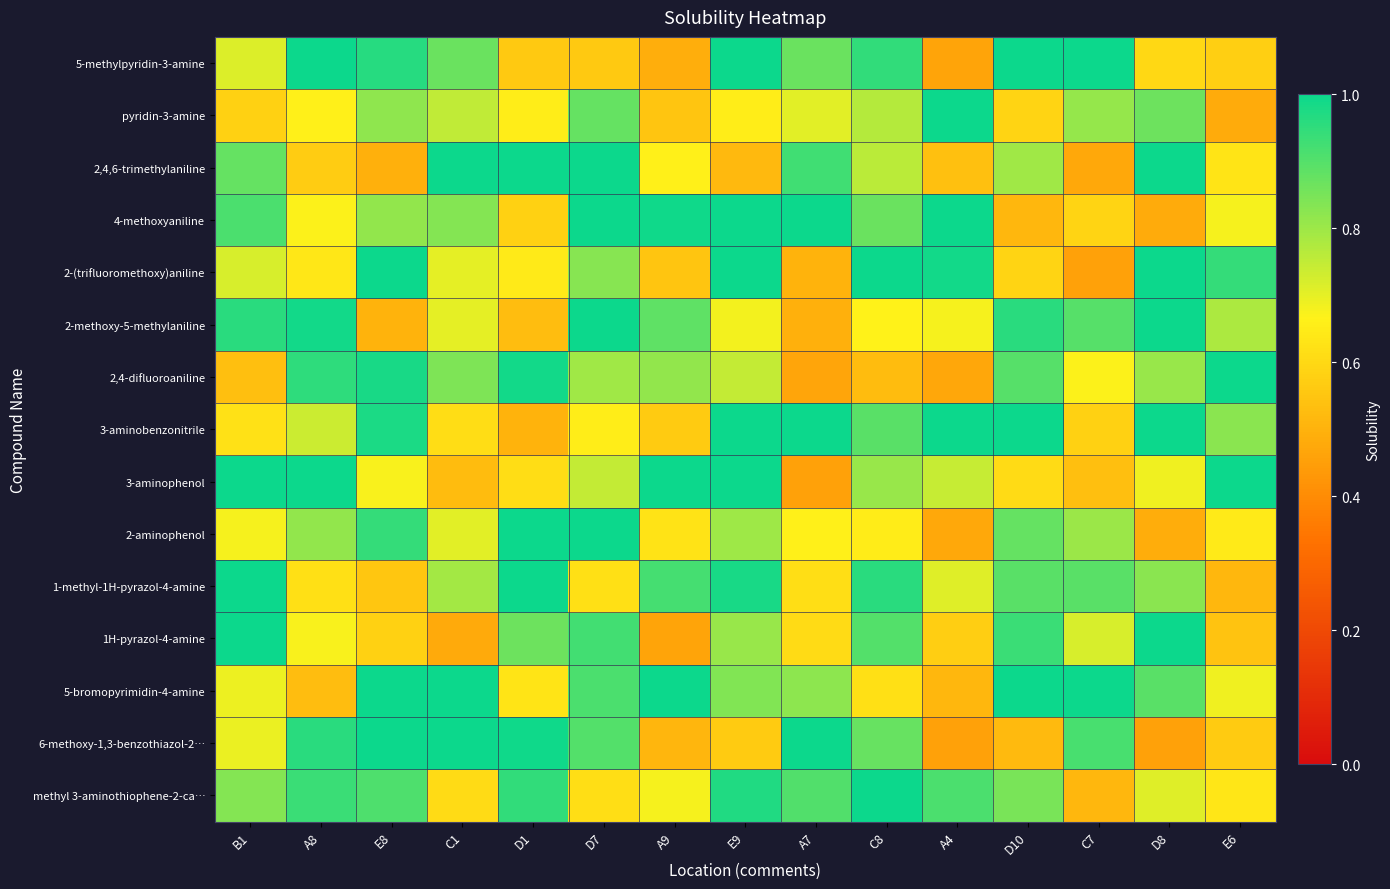

Reading left to right, list all the values displayed in this chart.

5-methylpyridin-3-amine: B1=0.7	A8=1.0	E8=1.0	C1=0.9	D1=0.6	D7=0.6	A9=0.5	E9=1.0	A7=0.9	C8=0.9	A4=0.5	D10=1.0	C7=1.0	D8=0.6	E6=0.6
pyridin-3-amine: B1=0.6	A8=0.7	E8=0.8	C1=0.8	D1=0.7	D7=0.9	A9=0.5	E9=0.7	A7=0.7	C8=0.8	A4=1.0	D10=0.6	C7=0.8	D8=0.9	E6=0.5
2,4,6-trimethylaniline: B1=0.9	A8=0.6	E8=0.5	C1=1.0	D1=1.0	D7=1.0	A9=0.7	E9=0.5	A7=0.9	C8=0.8	A4=0.5	D10=0.8	C7=0.5	D8=1.0	E6=0.6
4-methoxyaniline: B1=0.9	A8=0.7	E8=0.8	C1=0.8	D1=0.6	D7=1.0	A9=1.0	E9=1.0	A7=1.0	C8=0.9	A4=1.0	D10=0.5	C7=0.6	D8=0.5	E6=0.7
2-(trifluoromethoxy)aniline: B1=0.7	A8=0.6	E8=1.0	C1=0.7	D1=0.6	D7=0.8	A9=0.5	E9=1.0	A7=0.5	C8=1.0	A4=1.0	D10=0.6	C7=0.5	D8=1.0	E6=0.9
2-methoxy-5-methylaniline: B1=1.0	A8=1.0	E8=0.5	C1=0.7	D1=0.5	D7=1.0	A9=0.9	E9=0.7	A7=0.5	C8=0.7	A4=0.7	D10=1.0	C7=0.9	D8=1.0	E6=0.8
2,4-difluoroaniline: B1=0.5	A8=0.9	E8=1.0	C1=0.8	D1=1.0	D7=0.8	A9=0.8	E9=0.7	A7=0.5	C8=0.5	A4=0.5	D10=0.9	C7=0.7	D8=0.8	E6=1.0
3-aminobenzonitrile: B1=0.6	A8=0.7	E8=1.0	C1=0.6	D1=0.5	D7=0.7	A9=0.6	E9=1.0	A7=1.0	C8=0.9	A4=1.0	D10=1.0	C7=0.6	D8=1.0	E6=0.8
3-aminophenol: B1=1.0	A8=1.0	E8=0.7	C1=0.5	D1=0.6	D7=0.7	A9=1.0	E9=1.0	A7=0.5	C8=0.8	A4=0.7	D10=0.6	C7=0.5	D8=0.7	E6=1.0
2-aminophenol: B1=0.7	A8=0.8	E8=0.9	C1=0.7	D1=1.0	D7=1.0	A9=0.6	E9=0.8	A7=0.7	C8=0.6	A4=0.5	D10=0.9	C7=0.8	D8=0.5	E6=0.6
1-methyl-1H-pyrazol-4-amine: B1=1.0	A8=0.6	E8=0.6	C1=0.8	D1=1.0	D7=0.6	A9=0.9	E9=1.0	A7=0.6	C8=1.0	A4=0.7	D10=0.9	C7=0.9	D8=0.8	E6=0.5
1H-pyrazol-4-amine: B1=1.0	A8=0.7	E8=0.6	C1=0.5	D1=0.9	D7=0.9	A9=0.5	E9=0.8	A7=0.6	C8=0.9	A4=0.6	D10=0.9	C7=0.7	D8=1.0	E6=0.5
5-bromopyrimidin-4-amine: B1=0.7	A8=0.5	E8=1.0	C1=1.0	D1=0.6	D7=0.9	A9=1.0	E9=0.8	A7=0.8	C8=0.6	A4=0.5	D10=1.0	C7=1.0	D8=0.9	E6=0.7
6-methoxy-1,3-benzothiazol-2…: B1=0.7	A8=1.0	E8=1.0	C1=1.0	D1=1.0	D7=0.9	A9=0.5	E9=0.6	A7=1.0	C8=0.9	A4=0.5	D10=0.5	C7=0.9	D8=0.5	E6=0.6
methyl 3-aminothiophene-2-ca…: B1=0.8	A8=0.9	E8=0.9	C1=0.6	D1=0.9	D7=0.6	A9=0.7	E9=1.0	A7=0.9	C8=1.0	A4=0.9	D10=0.8	C7=0.5	D8=0.7	E6=0.6